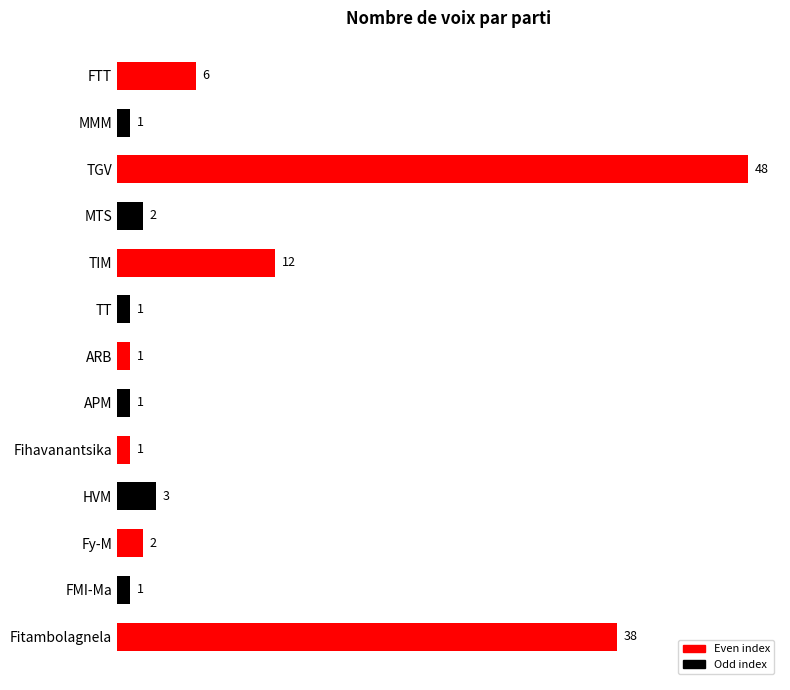

Are the bars grouped side by side (vs. stacked)?

No